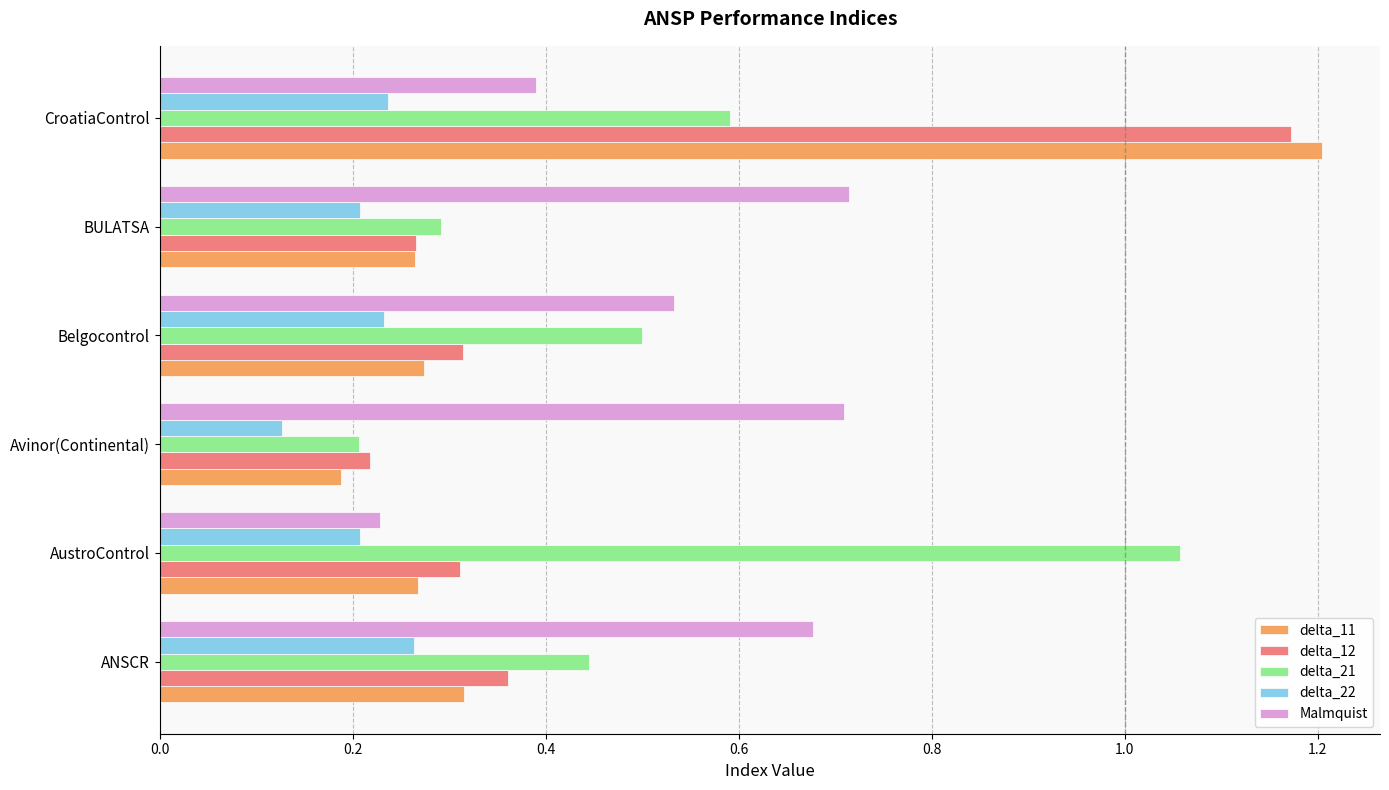

At which label is delta_12 closest to 0?

Avinor(Continental)